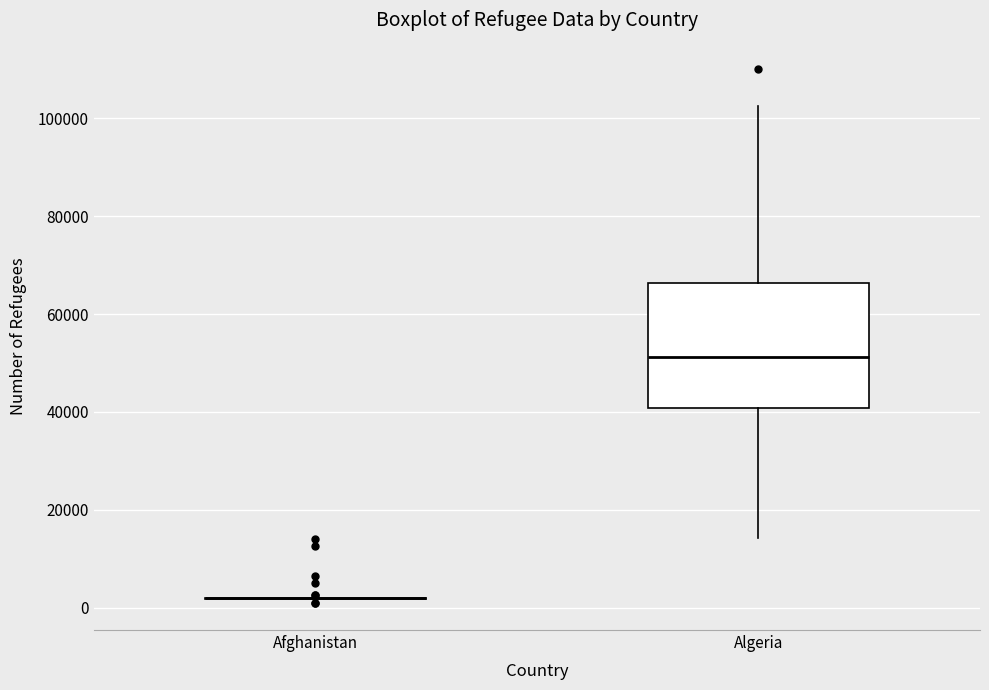

Reading left to right, read every box against the y-axis: the position of its median line, the range the box covers, and the ends of its whiskers. The values are not printed on the chart, so give them approximately, as read against the axis.

Afghanistan: box collapsed to a line at 2000, whiskers 2000 to 2000
Algeria: median 52000, box 40000 to 66000, whiskers 14000 to 102000